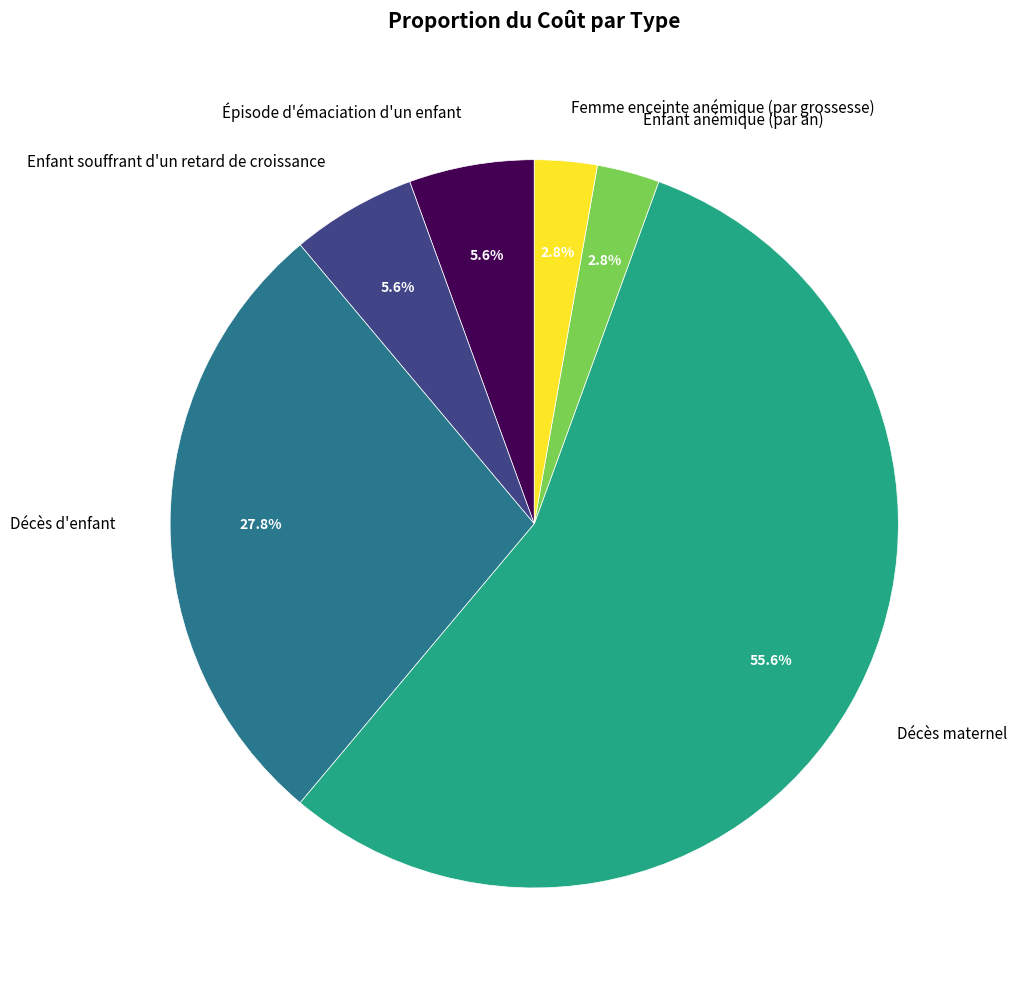

How much of the chart is everything except Enfant souffrant d'un retard de croissance?

94.4%